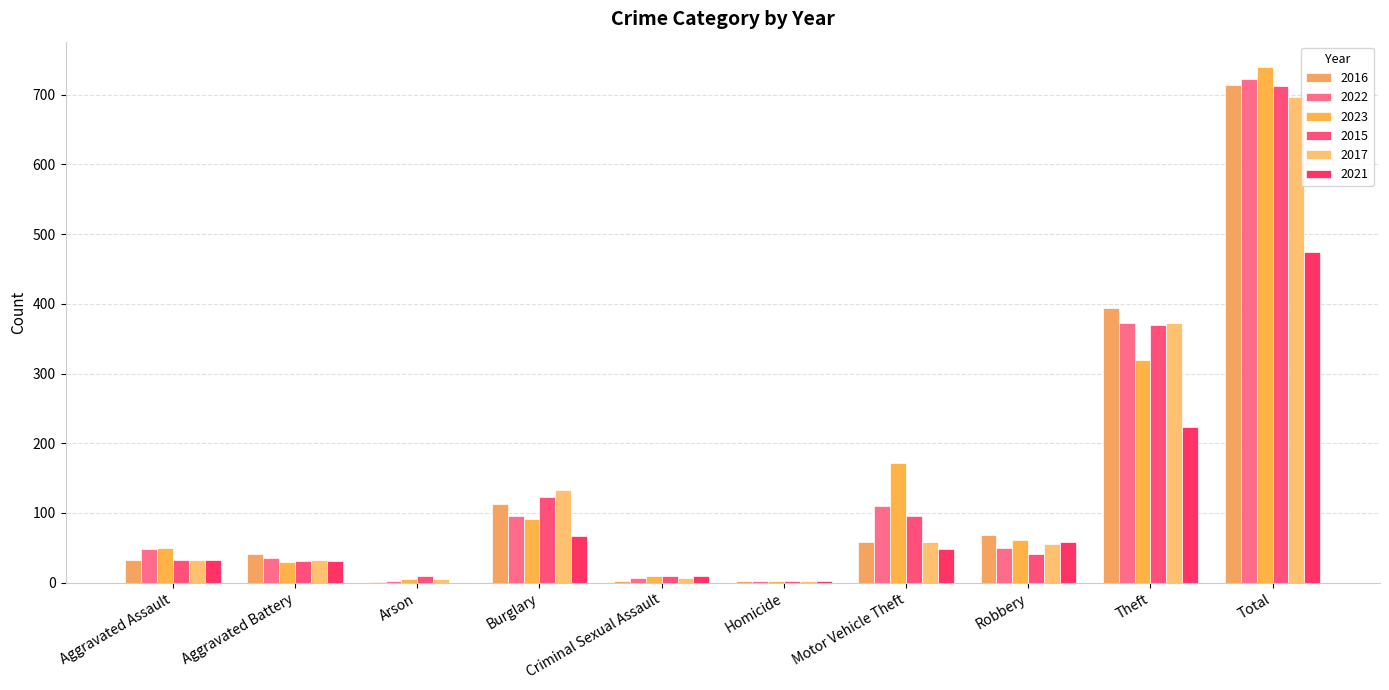

Reading right to left, what are all the values shown in this chart?

2016: Total=714	Theft=394	Robbery=69	Motor Vehicle Theft=59	Homicide=2	Criminal Sexual Assault=3	Burglary=113	Arson=1	Aggravated Battery=41	Aggravated Assault=32
2022: Total=722	Theft=372	Robbery=50	Motor Vehicle Theft=110	Homicide=2	Criminal Sexual Assault=7	Burglary=95	Arson=2	Aggravated Battery=36	Aggravated Assault=48
2023: Total=739	Theft=319	Robbery=61	Motor Vehicle Theft=171	Homicide=3	Criminal Sexual Assault=9	Burglary=91	Arson=5	Aggravated Battery=30	Aggravated Assault=50
2015: Total=713	Theft=369	Robbery=41	Motor Vehicle Theft=96	Homicide=3	Criminal Sexual Assault=9	Burglary=123	Arson=9	Aggravated Battery=31	Aggravated Assault=32
2017: Total=697	Theft=372	Robbery=55	Motor Vehicle Theft=59	Homicide=2	Criminal Sexual Assault=7	Burglary=133	Arson=5	Aggravated Battery=32	Aggravated Assault=32
2021: Total=474	Theft=224	Robbery=59	Motor Vehicle Theft=49	Homicide=2	Criminal Sexual Assault=10	Burglary=67	Arson=0	Aggravated Battery=31	Aggravated Assault=32